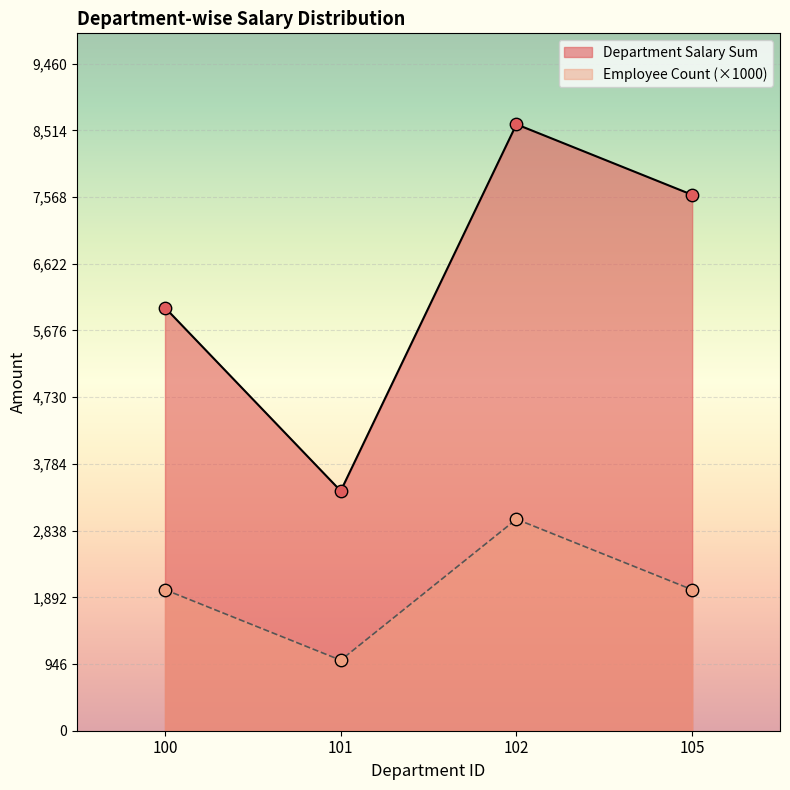

Which series has the largest Y range (max minus min)?

Salary